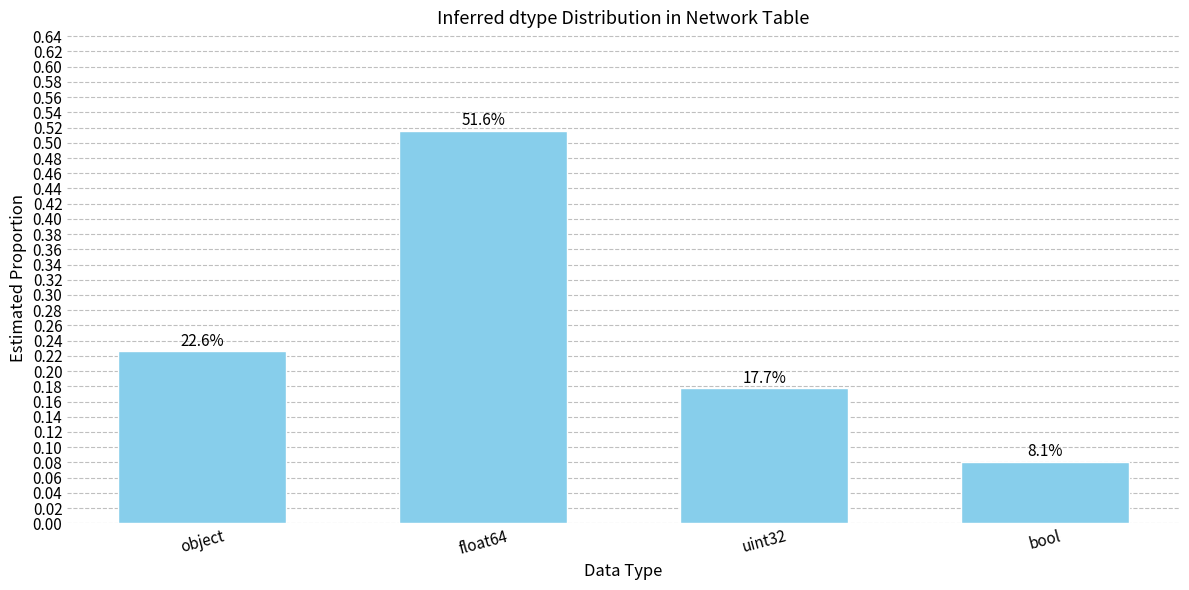

List the labels in order of value, largest first.

float64, object, uint32, bool